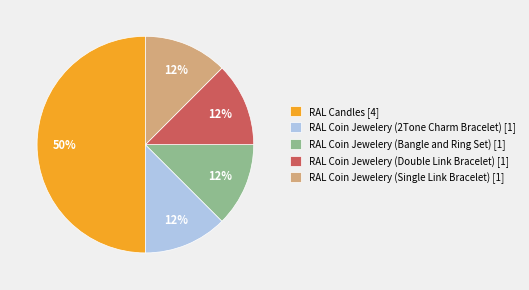

Does RAL Coin Jewelery (Bangle and Ring Set) [1] represent more than half of the total?

No